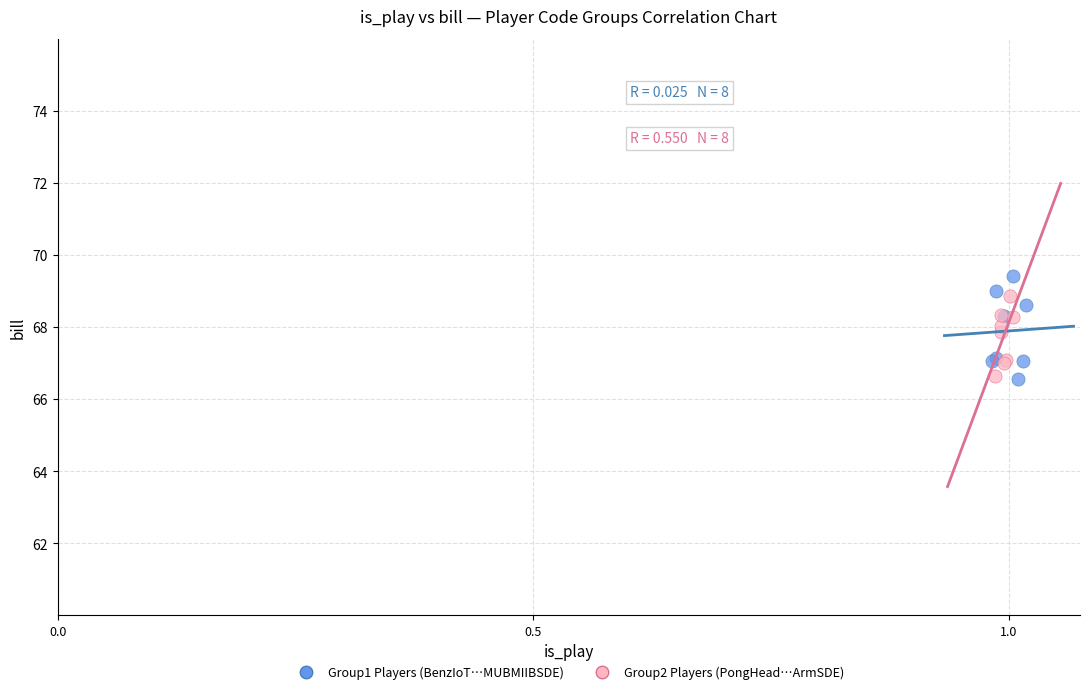

Which series has the largest Y range (max minus min)?

Group1 Players (BenzIoT…MUBMIIBSDE)